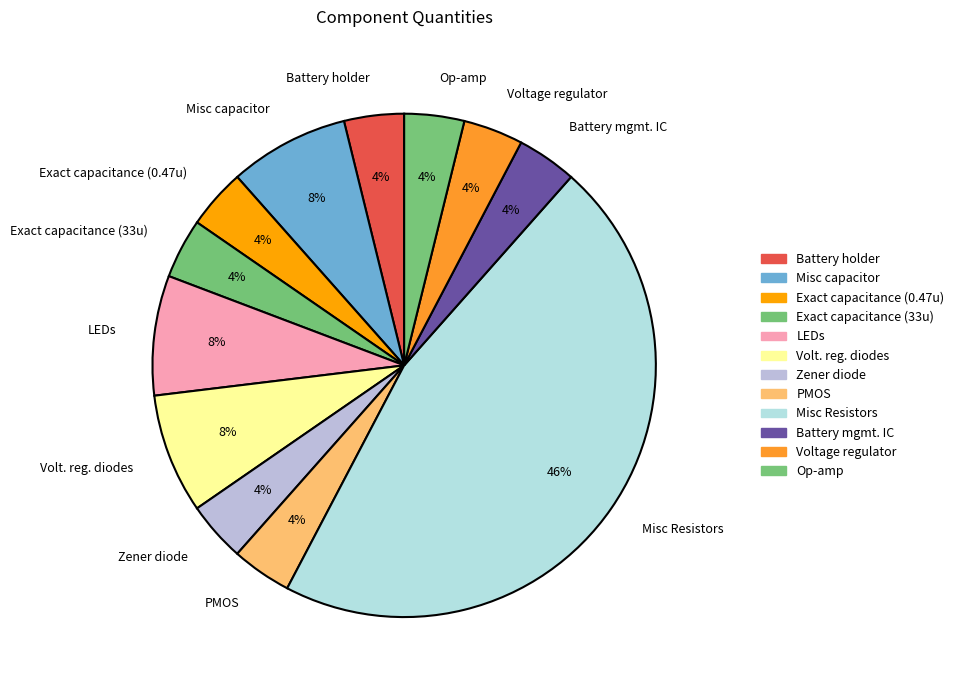

To the nearest percent, what is the average slice percentage?

8%